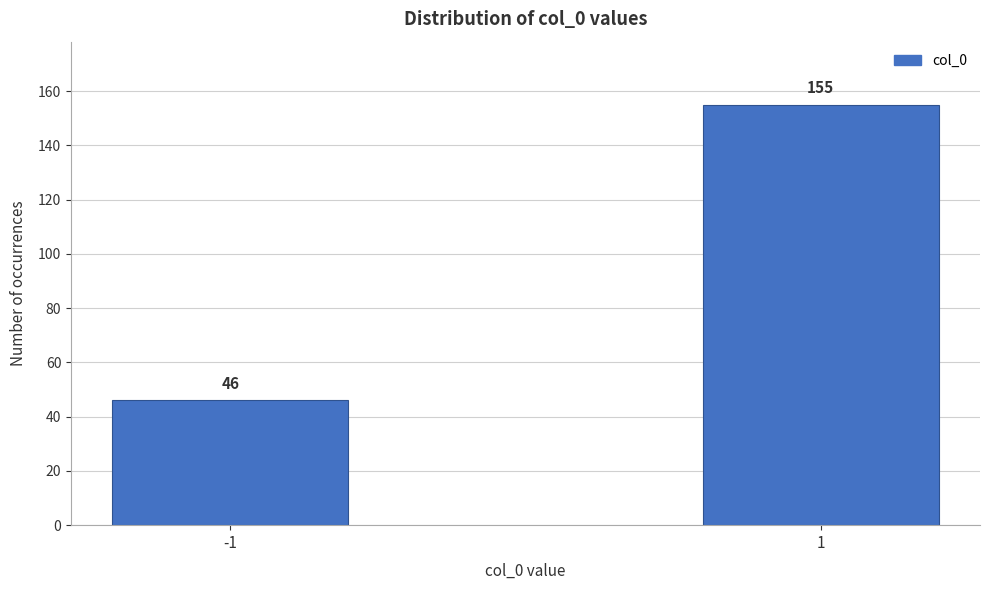

Reading left to right, what are all the values shown in this chart?

-1=46	1=155